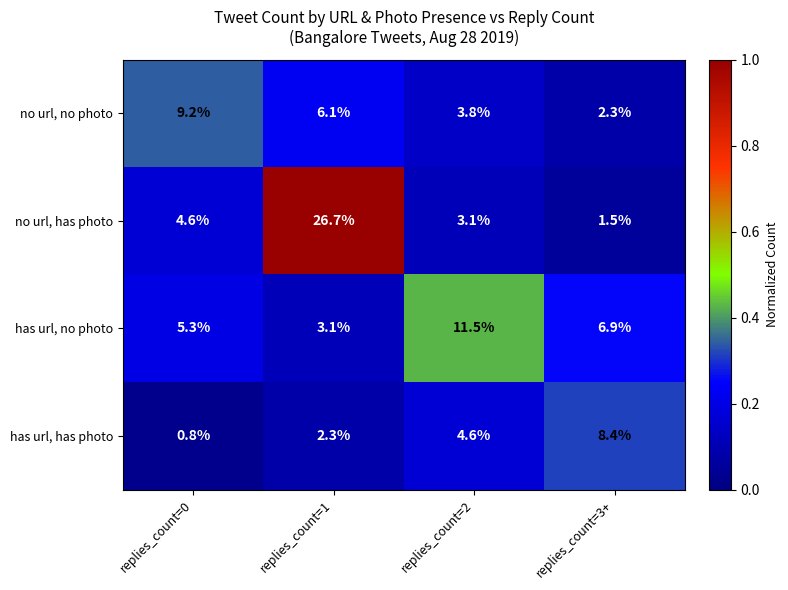

Reading left to right, what are all the values shown in this chart?

no url, no photo: 9.2	6.1	3.8	2.3
no url, has photo: 4.6	26.7	3.1	1.5
has url, no photo: 5.3	3.1	11.5	6.9
has url, has photo: 0.8	2.3	4.6	8.4